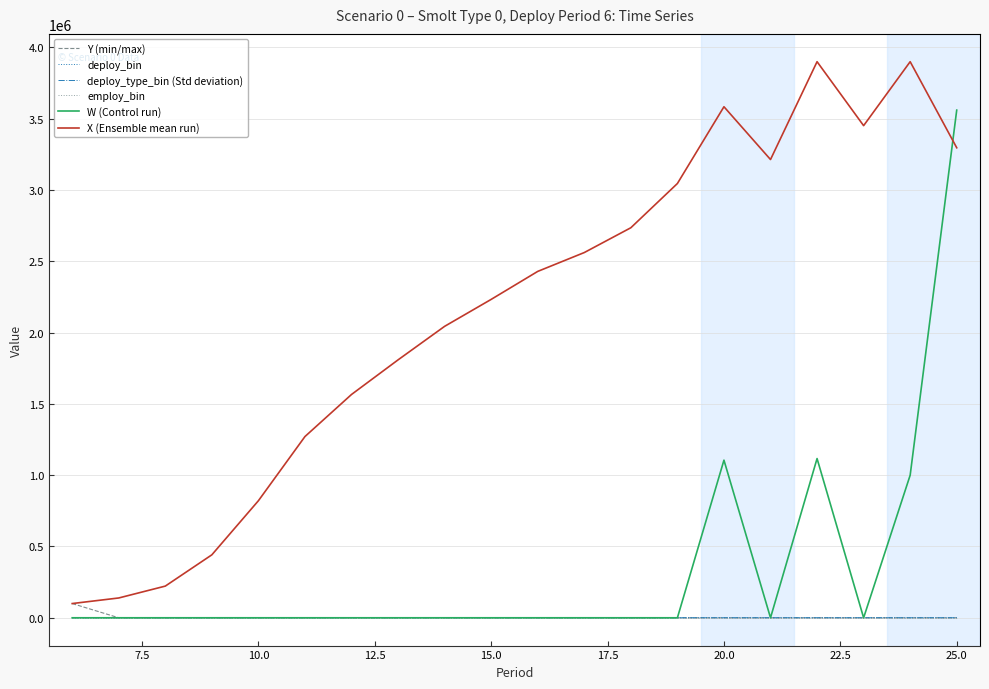

Which series has the largest range (max minus min)?

X (Ensemble mean run)